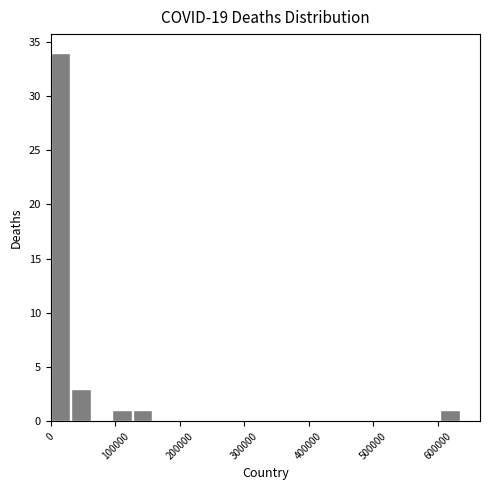

Read against the x-axis, roughly where is the centre of the tallest bar?

20000